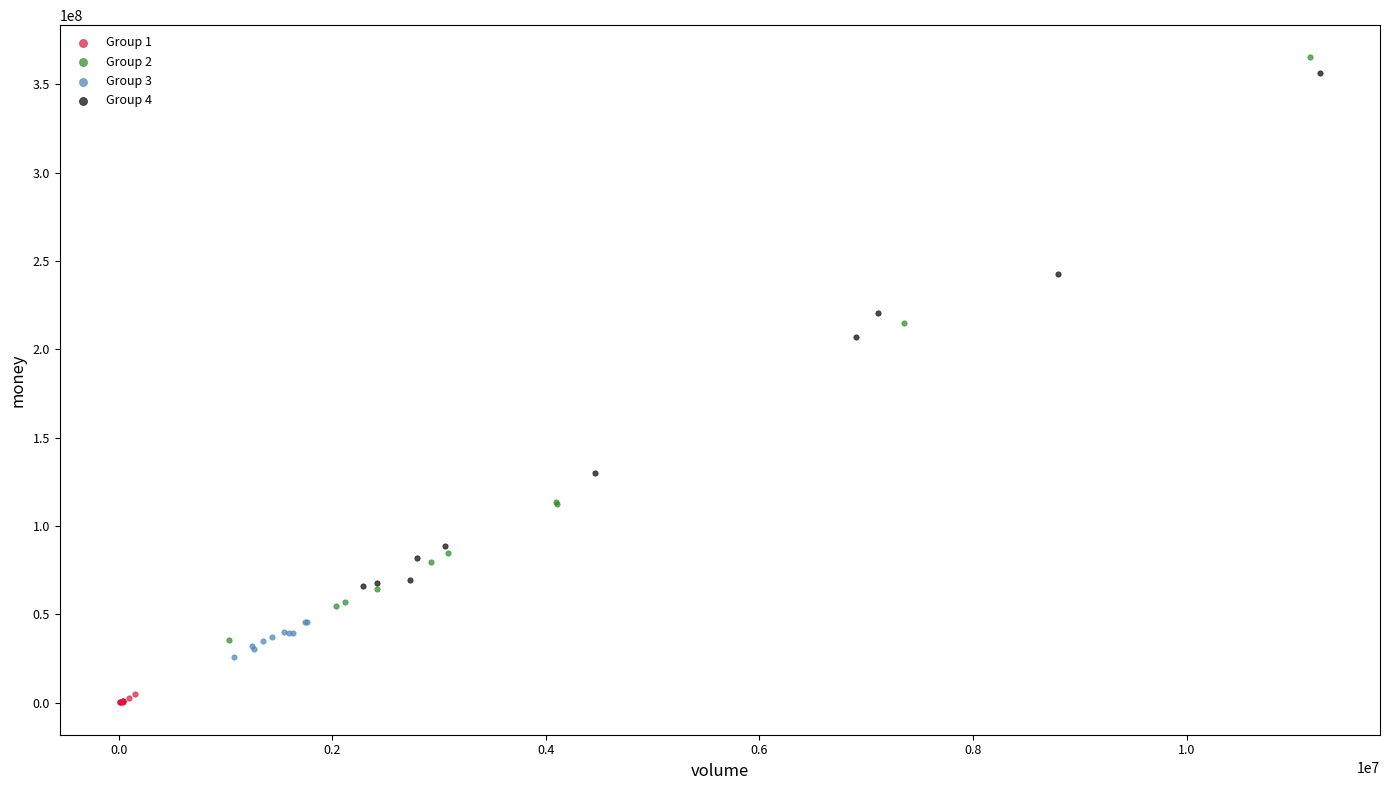

Which series has the widest spread of Y values?

Group 2